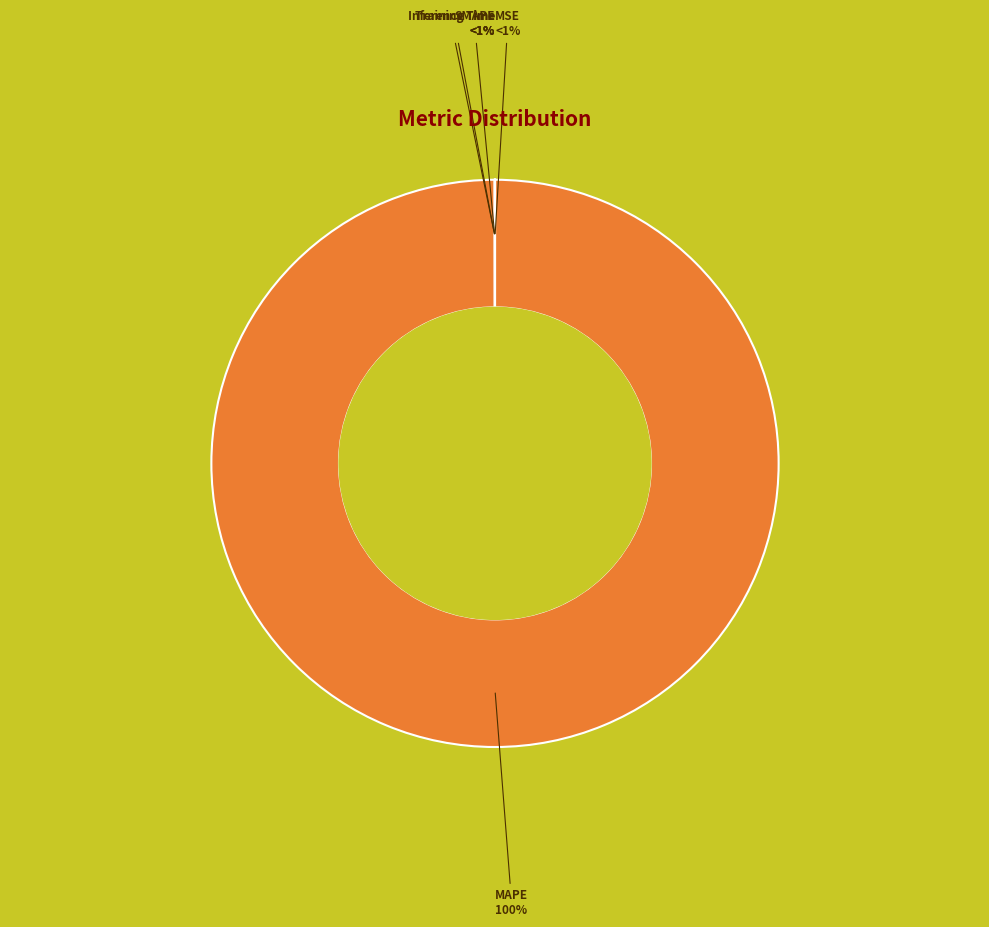

Combined, do SMAPE and MSE account for over 50%?

No